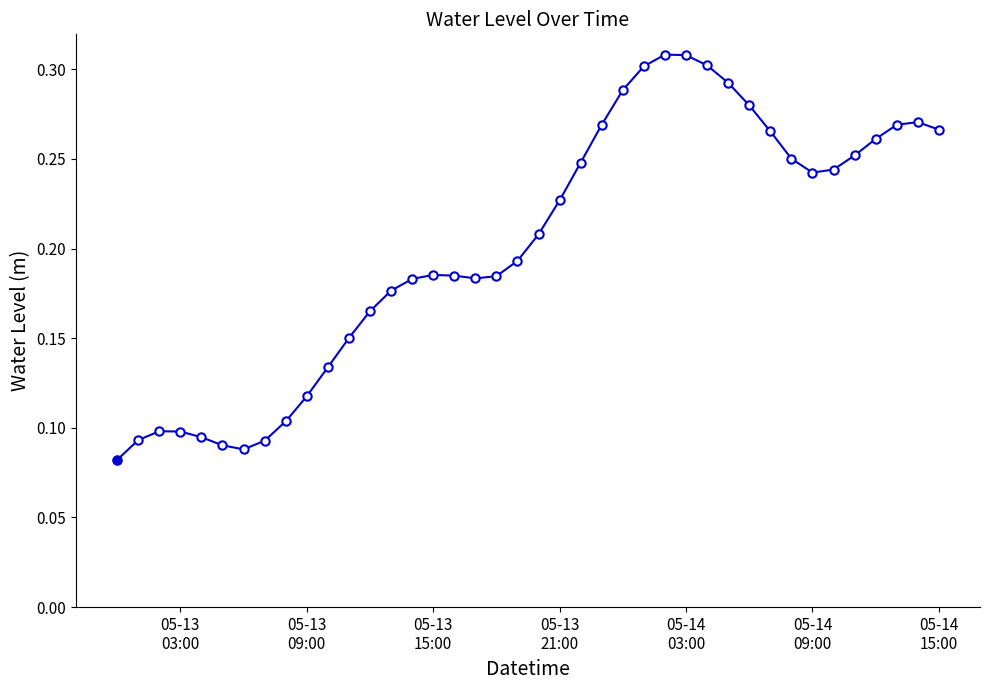

Count the values in the range 0 to 1.

40